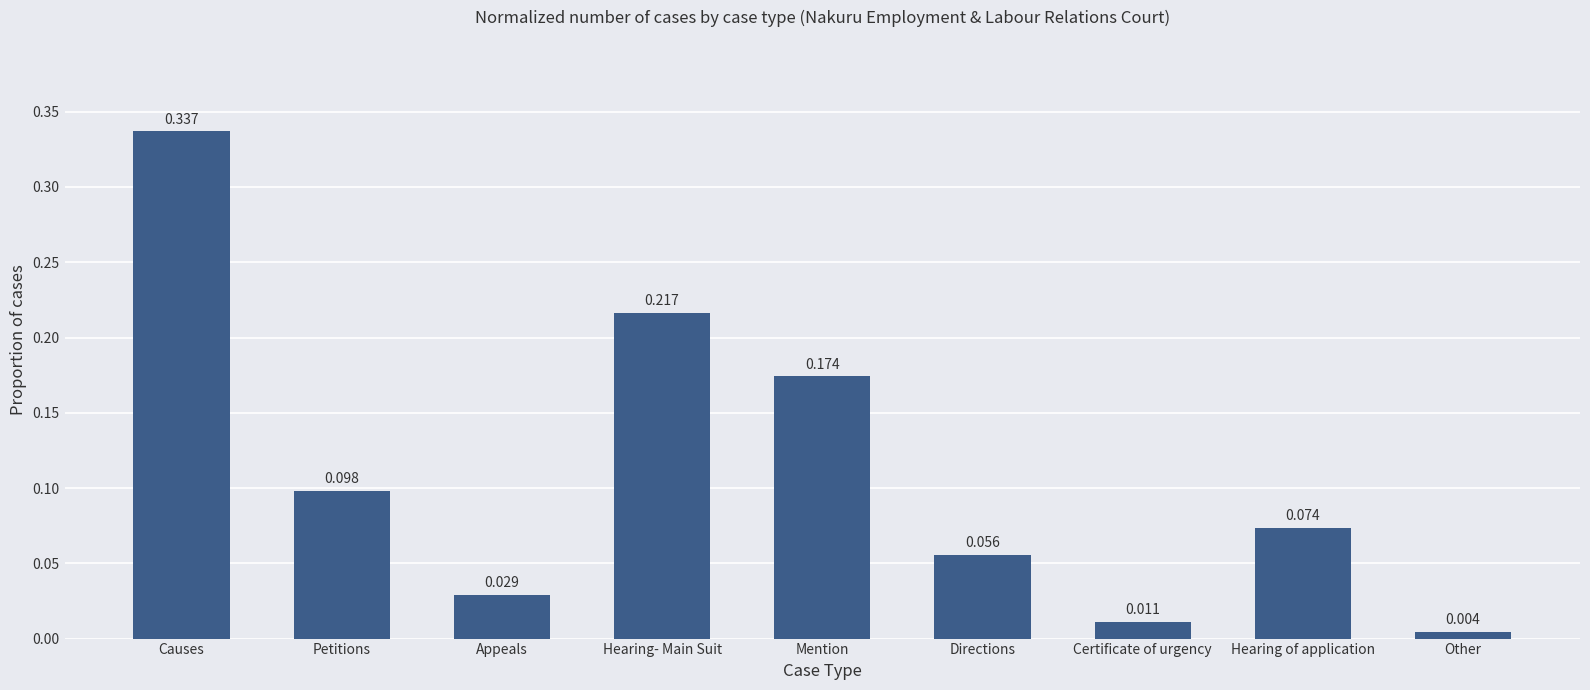

What is the sum of all values?

1.0